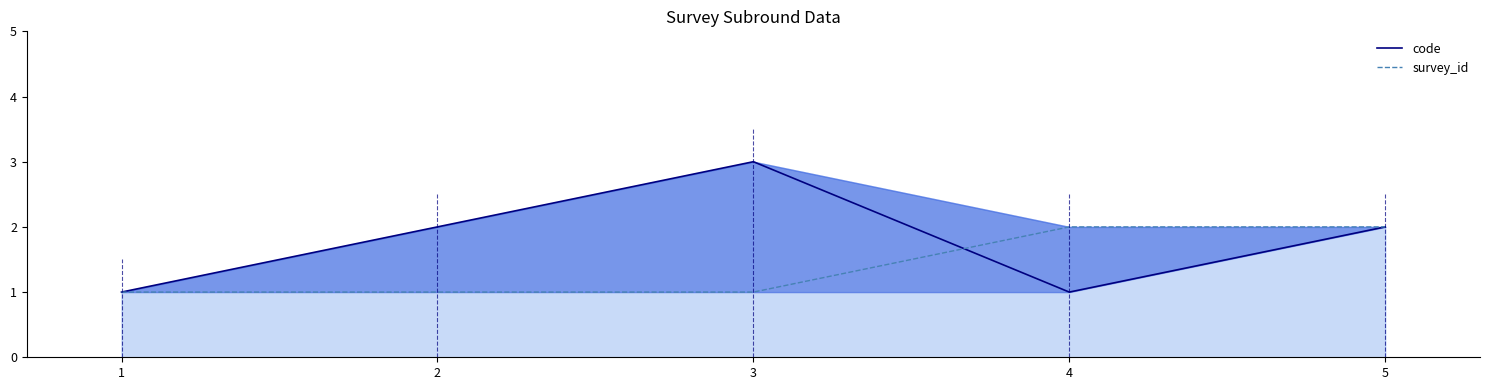

How many data points in code are less than 2?

2